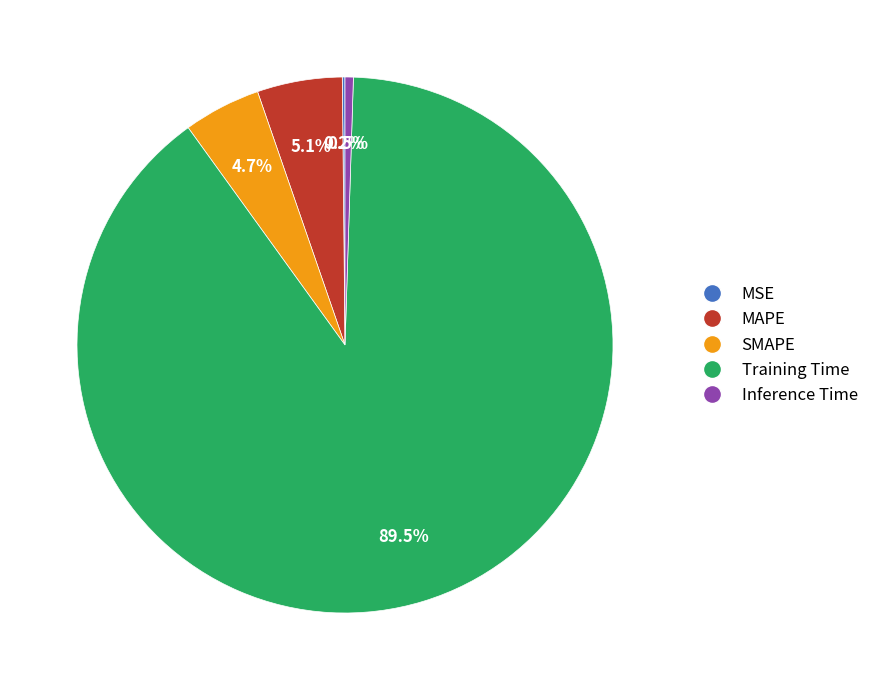

To the nearest percent, what is the difference between the largest and smallest slice percentages?

89%